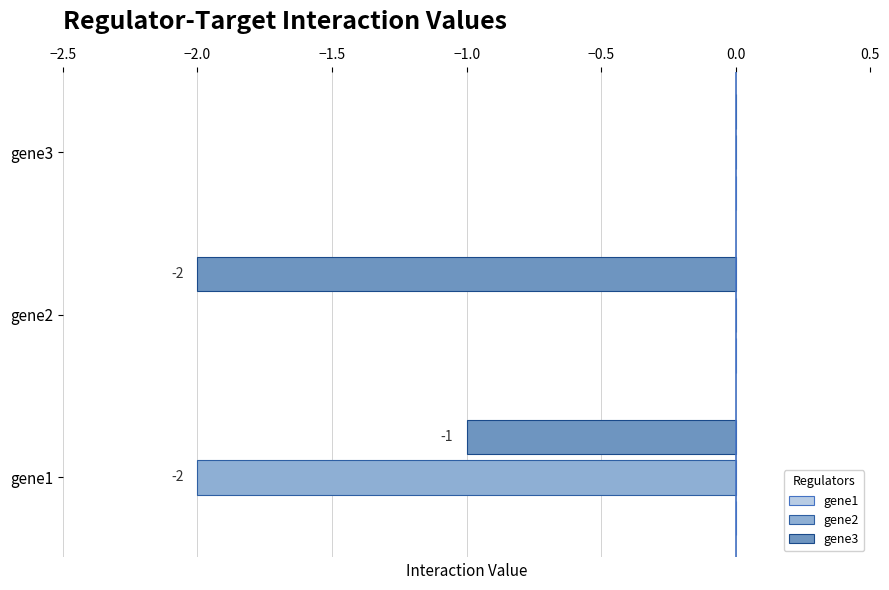

Which series changed the most between gene1 and gene2?

gene2